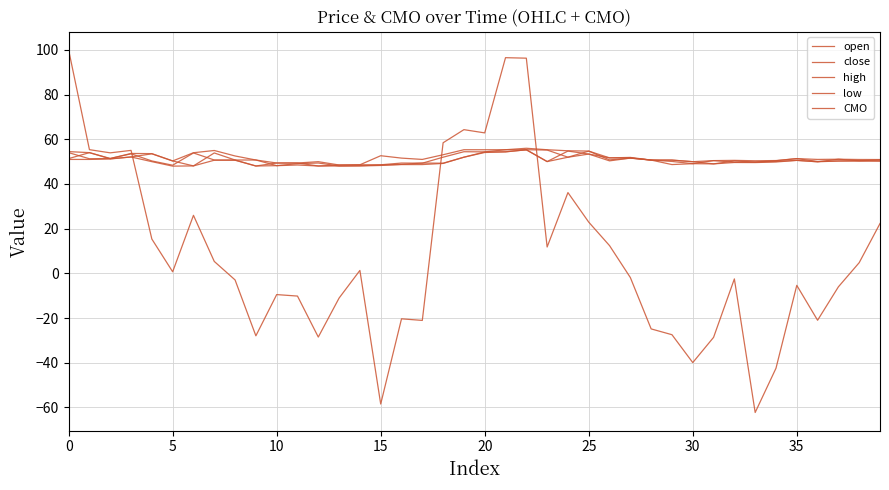

How many lines are shown in the chart?

5